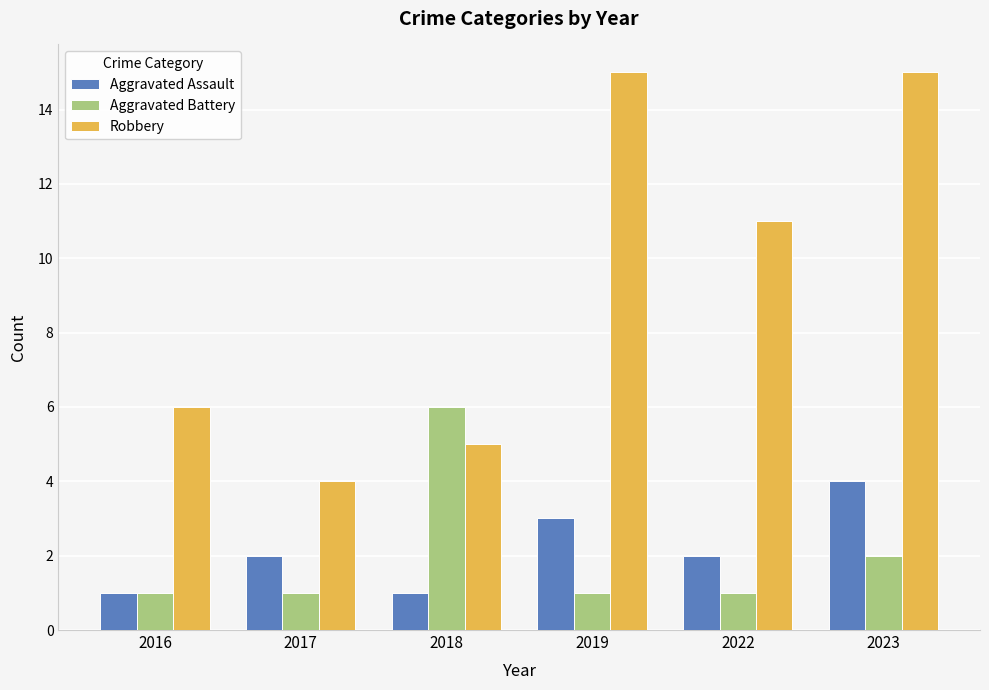

Rank the series at 2022 from highest to lowest value.

Robbery, Aggravated Assault, Aggravated Battery